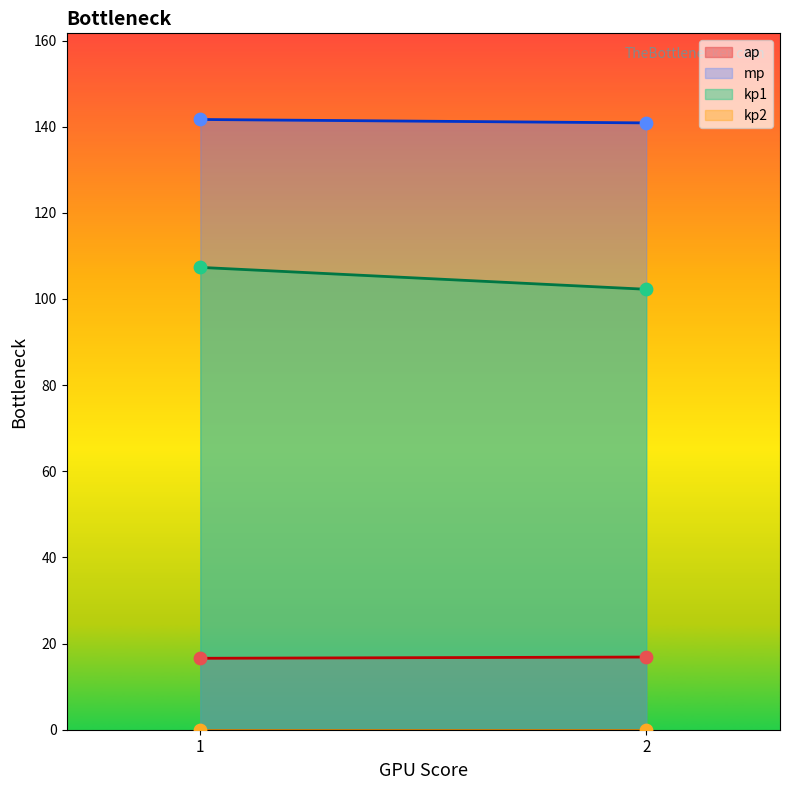

Is the value of mp at 34 greater than the value of ap at 20?

Yes